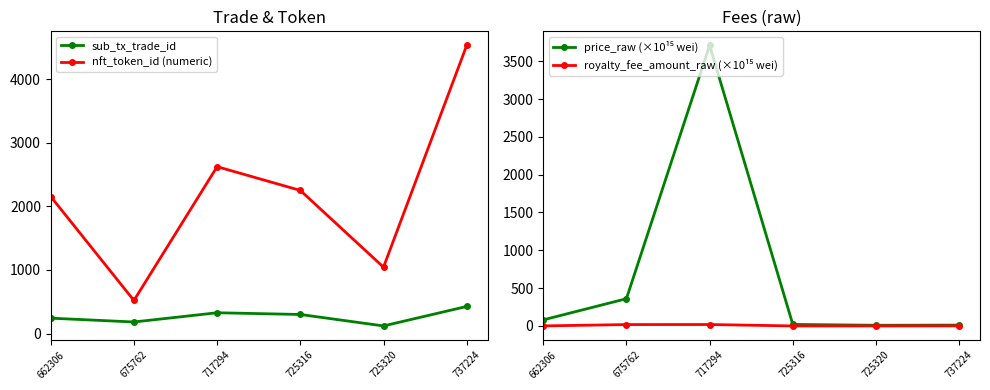

Where is the first local maximum for nft_token_id (numeric)?

717294